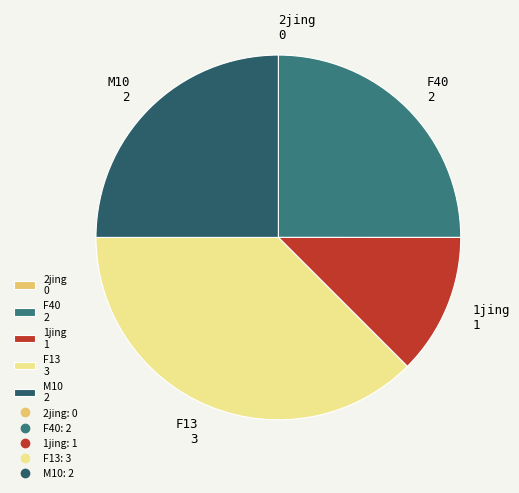

Is it true that M10 is 25% of the pie?

True